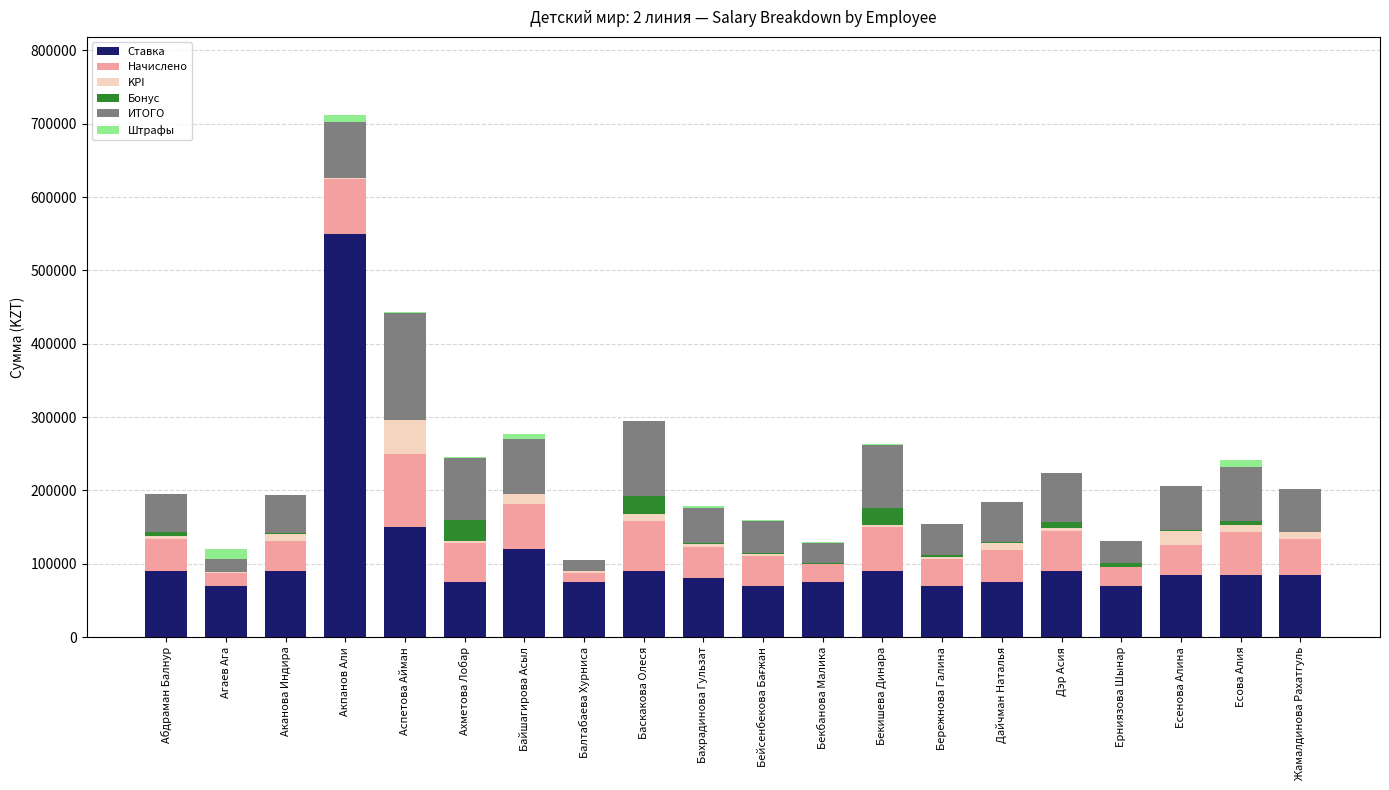

At which category is the sum across all series the highest?

Акпанов Али